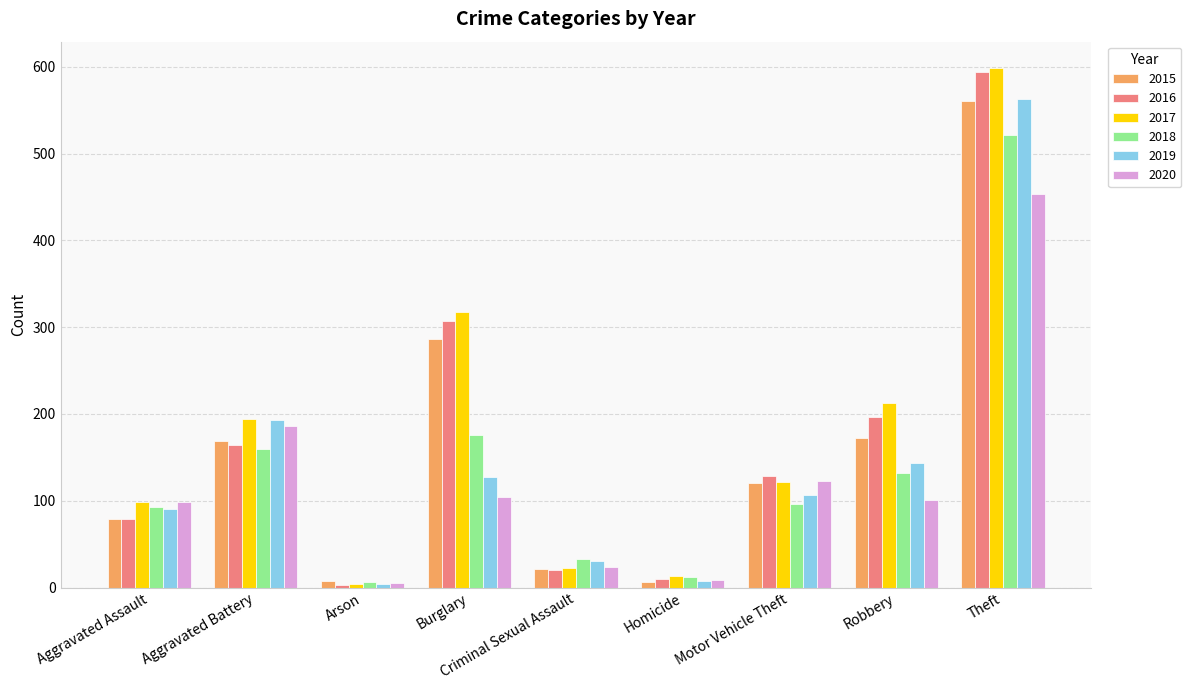

What position from the right is Homicide?

4